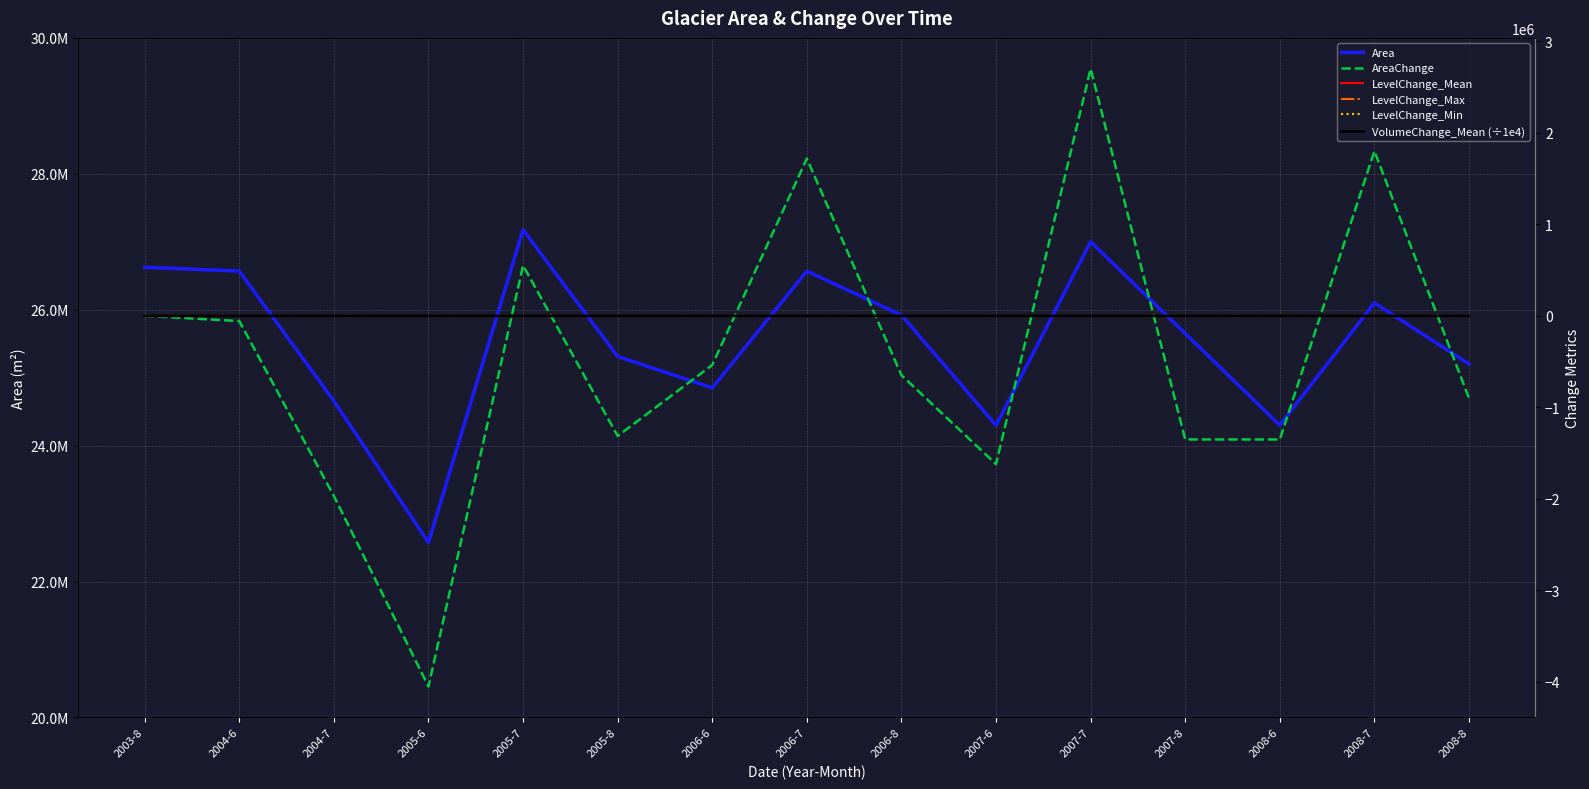

The value of Area at 2008-6 is 24300000.0. True or false?

True